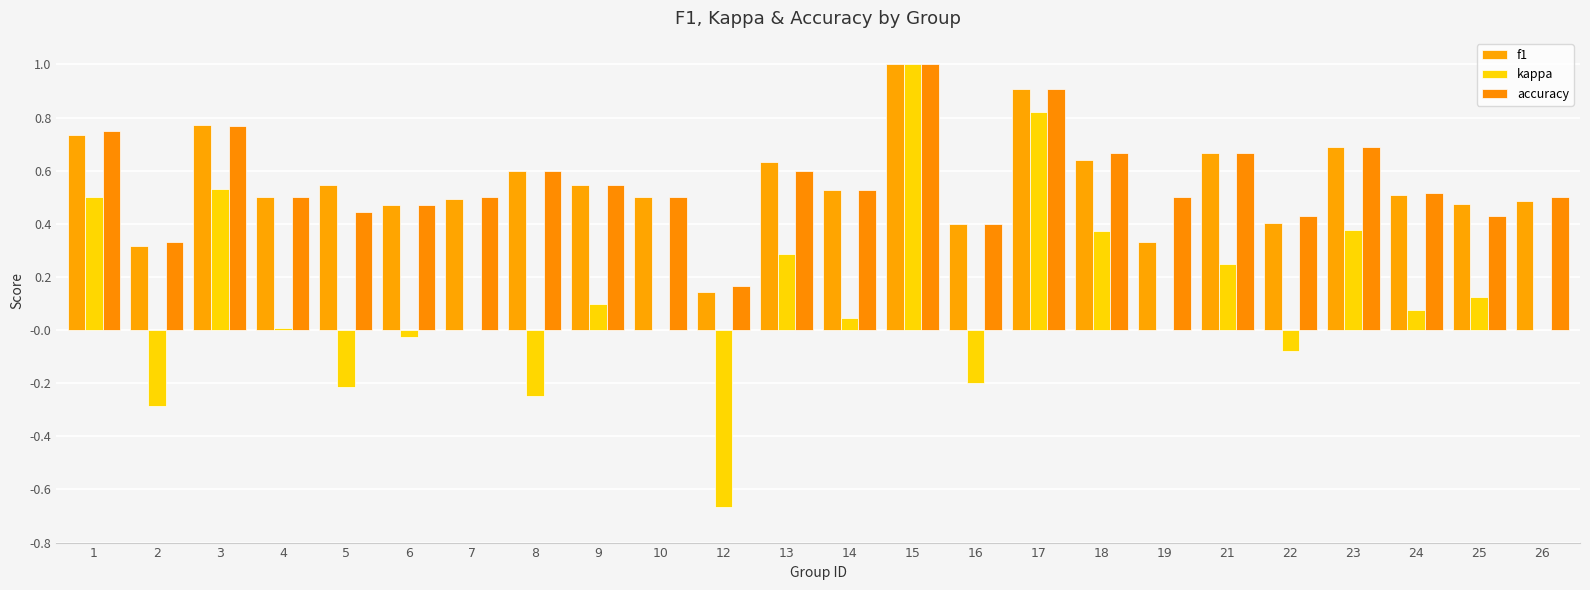

What is the sum of all accuracy values?

13.4